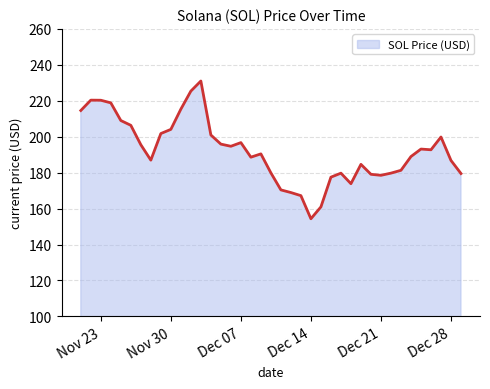

What is the greatest value displayed?

231.0